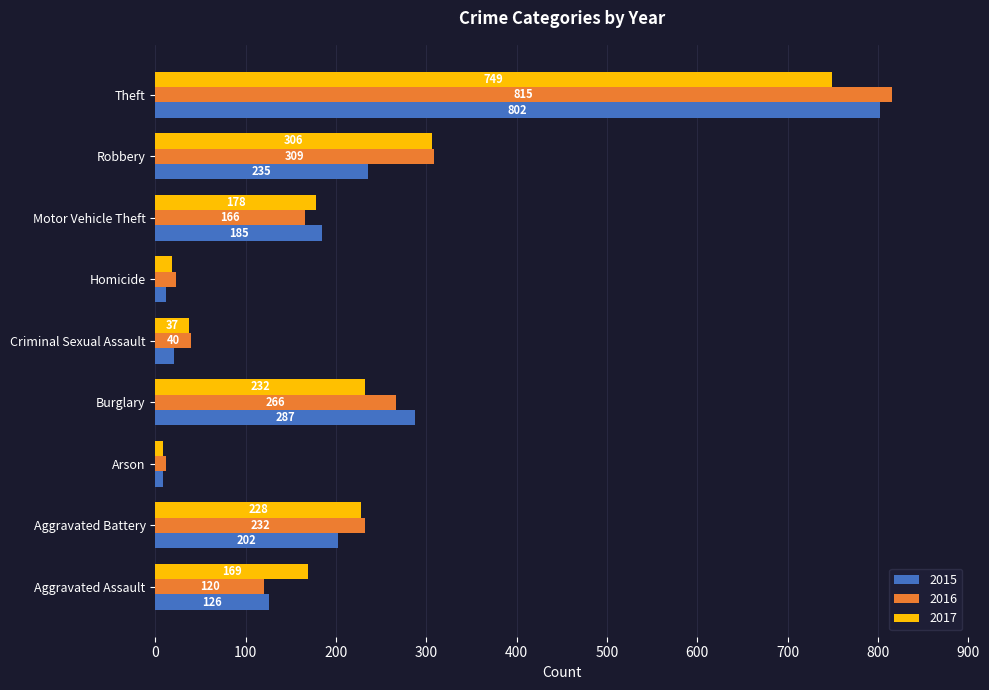

Rank the categories by 2016 value from highest to lowest.

Theft, Robbery, Burglary, Aggravated Battery, Motor Vehicle Theft, Aggravated Assault, Criminal Sexual Assault, Homicide, Arson